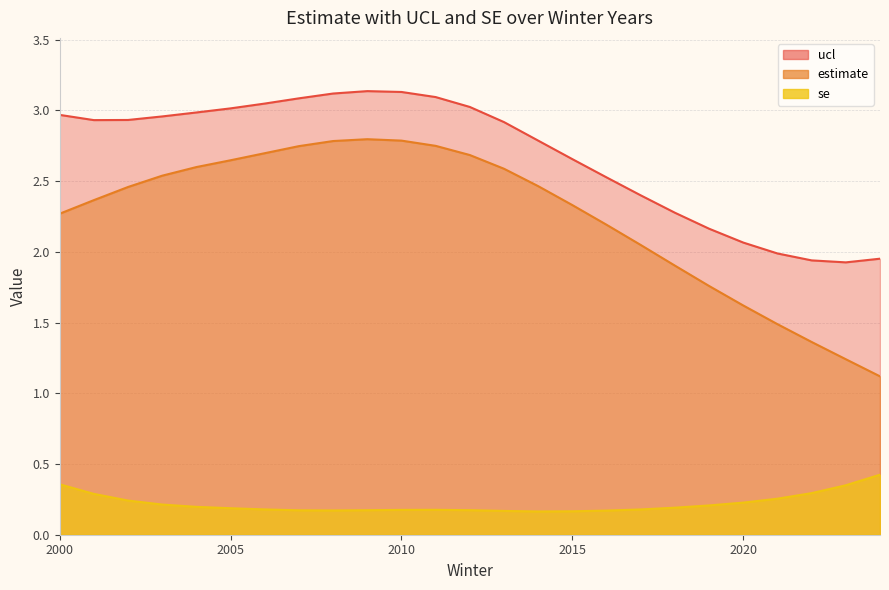

What is the total value across all series at 2000?

5.6